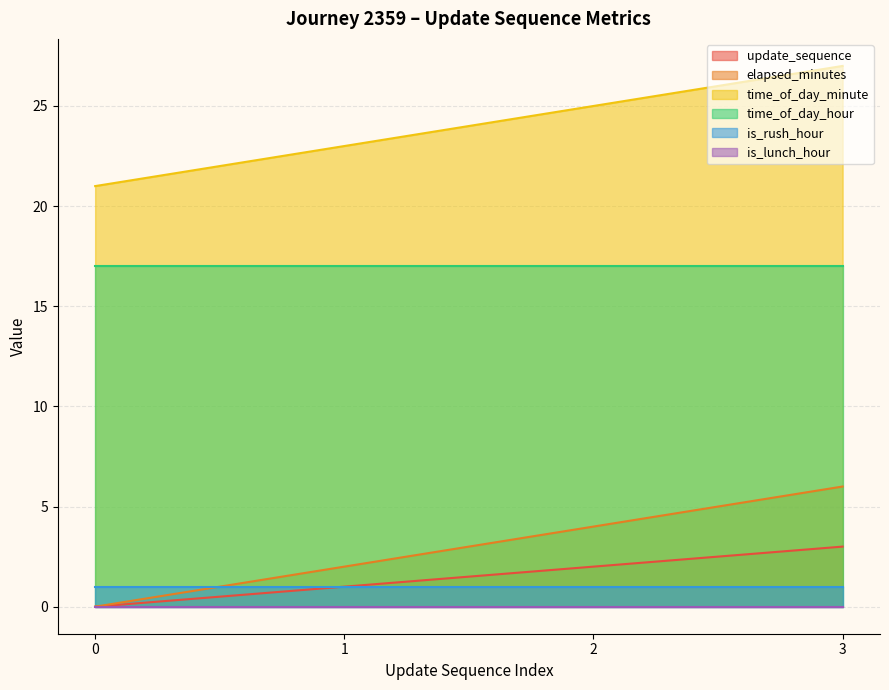

The elapsed_minutes series shows 5 at 2. True or false?

False